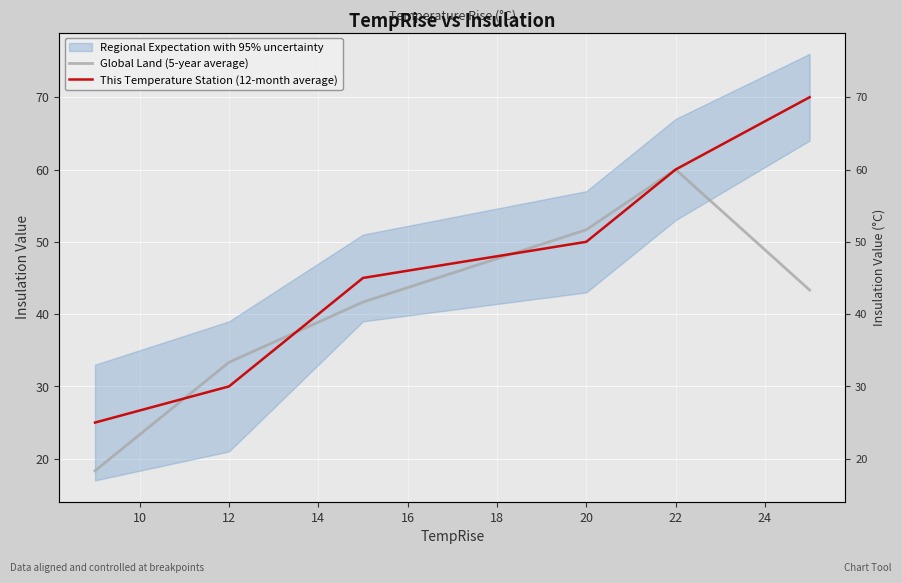

What is the value of the Global Land (5-year average) point at the 6th from the left?

43.3